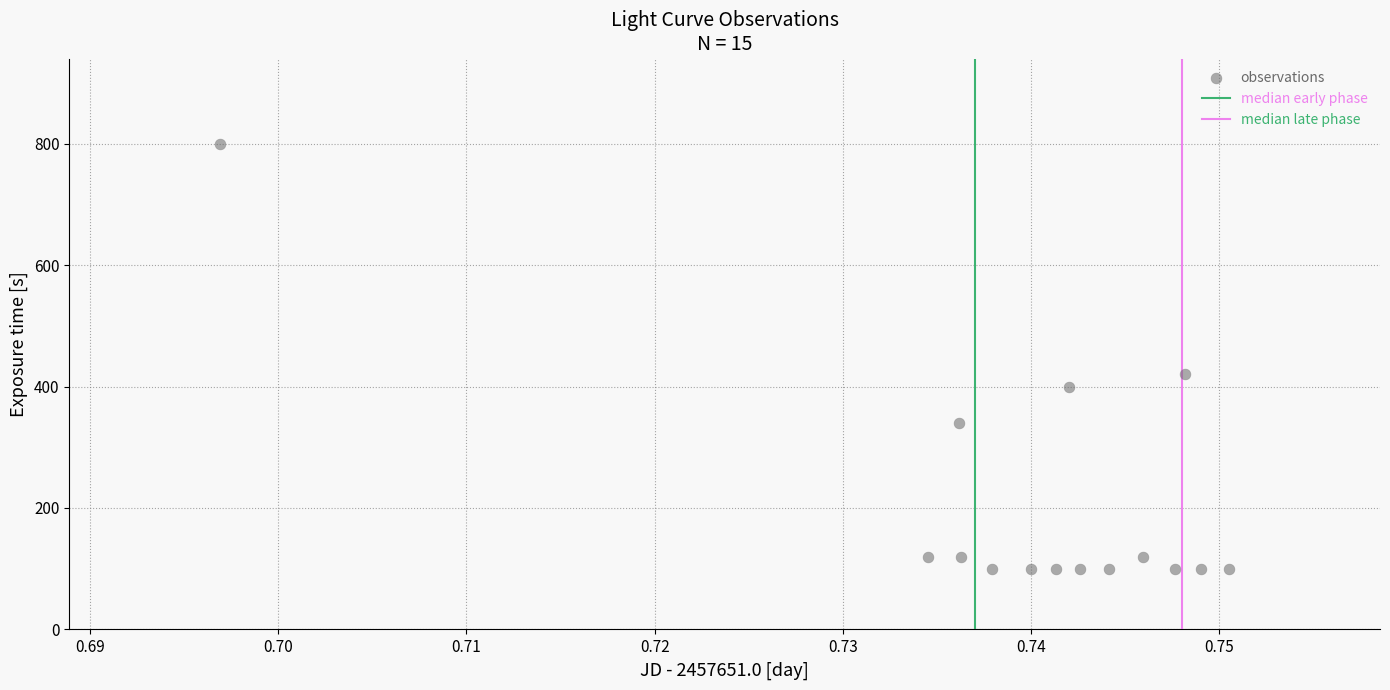

What Y value in the scatter plot is closest to 450?

420